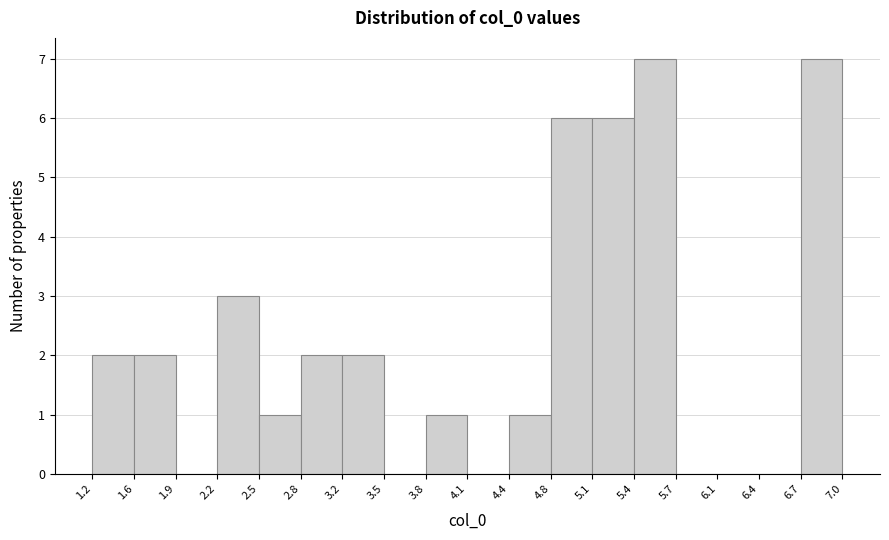

Reading left to right, list every bar in this chart as the range it spans on the x-axis followed by its height. The values are not printed on the chart, so give them approximately, as read against the axis.

1.2 to 1.6: 2
1.6 to 1.9: 2
1.9 to 2.2: 0
2.2 to 2.5: 3
2.5 to 2.8: 1
2.8 to 3.2: 2
3.2 to 3.5: 2
3.5 to 3.8: 0
3.8 to 4.1: 1
4.1 to 4.4: 0
4.4 to 4.8: 1
4.8 to 5.1: 6
5.1 to 5.4: 6
5.4 to 5.7: 7
5.7 to 6.1: 0
6.1 to 6.4: 0
6.4 to 6.7: 0
6.7 to 7.0: 7